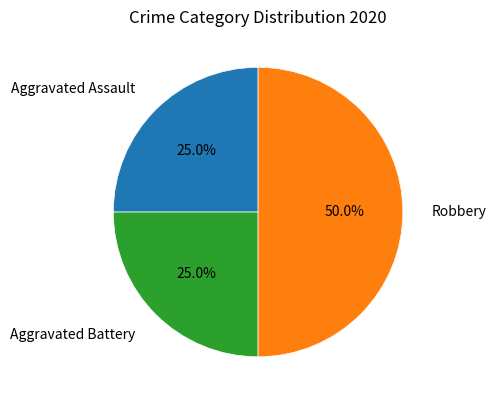

Count the number of slices in the pie.

3